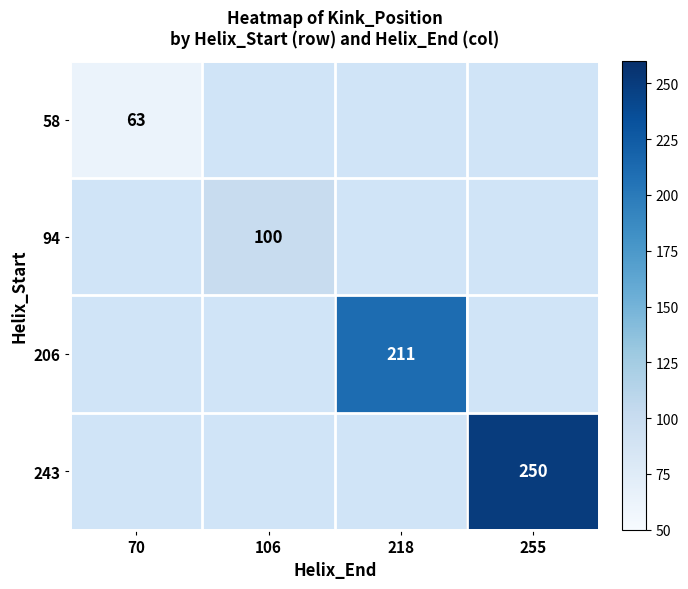

What is the greatest value displayed?

250.0